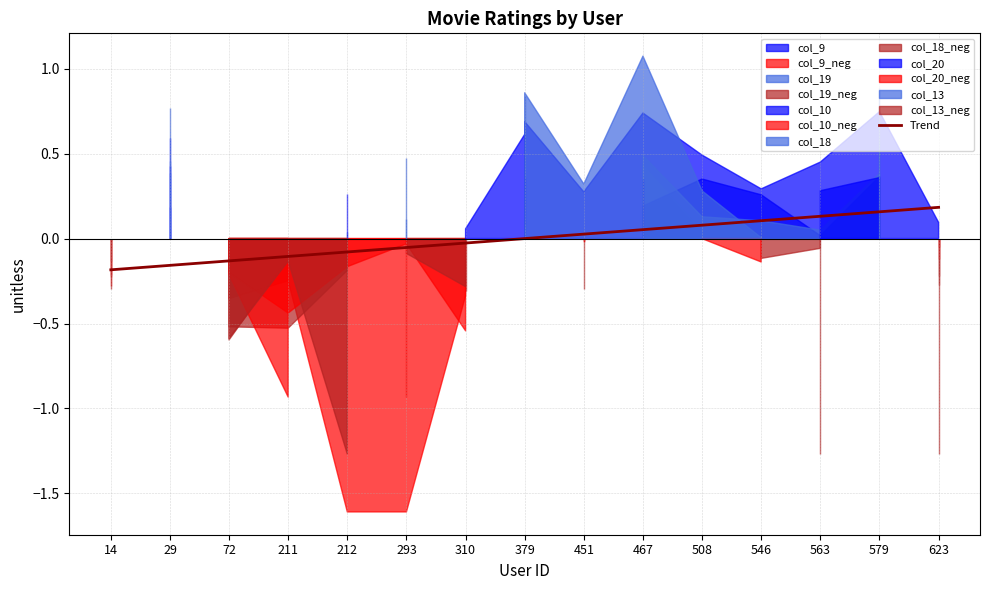

Reading left to right, list all the values displayed in this chart.

14=-0.2	29=-0.2	72=-0.1	211=-0.1	212=-0.1	293=-0.1	310=-0.0	379=-0.0	451=0.0	467=0.1	508=0.1	546=0.1	563=0.1	579=0.2	623=0.2